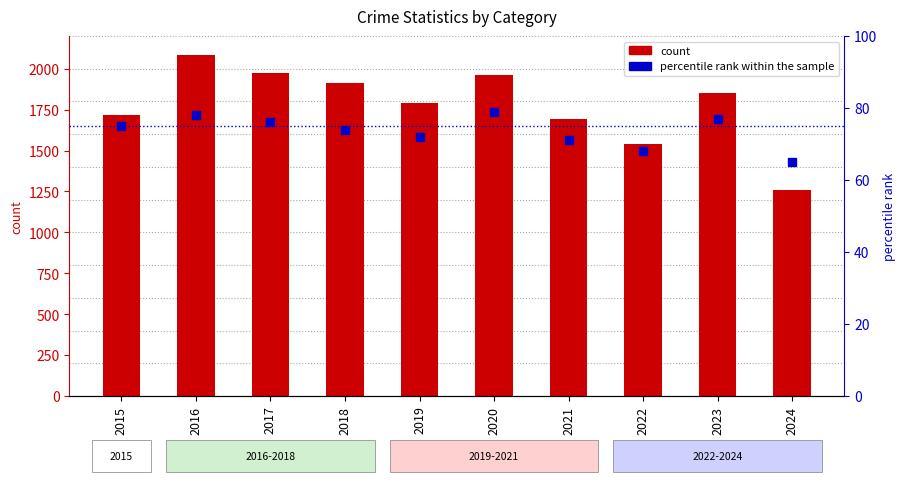

List the series in order of their overall mean, highest first.

count, percentile rank within the sample